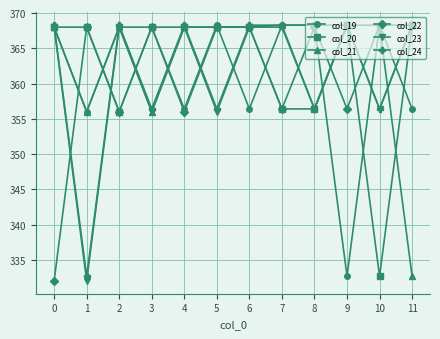

Is the value of col_23 at 5 greater than the value of col_20 at 8?

No